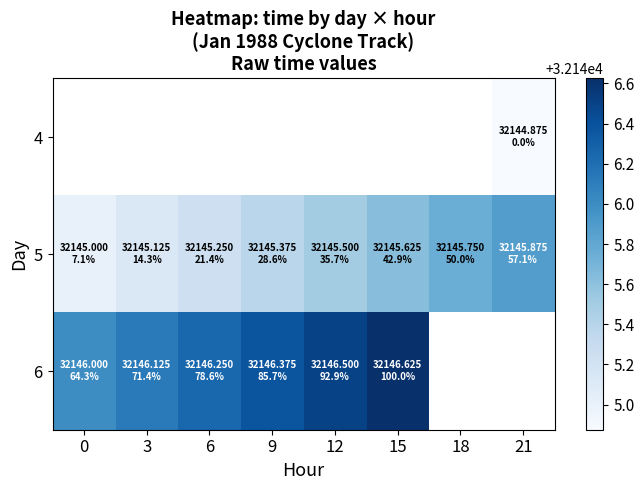

Which series has the largest total across all categories?

5